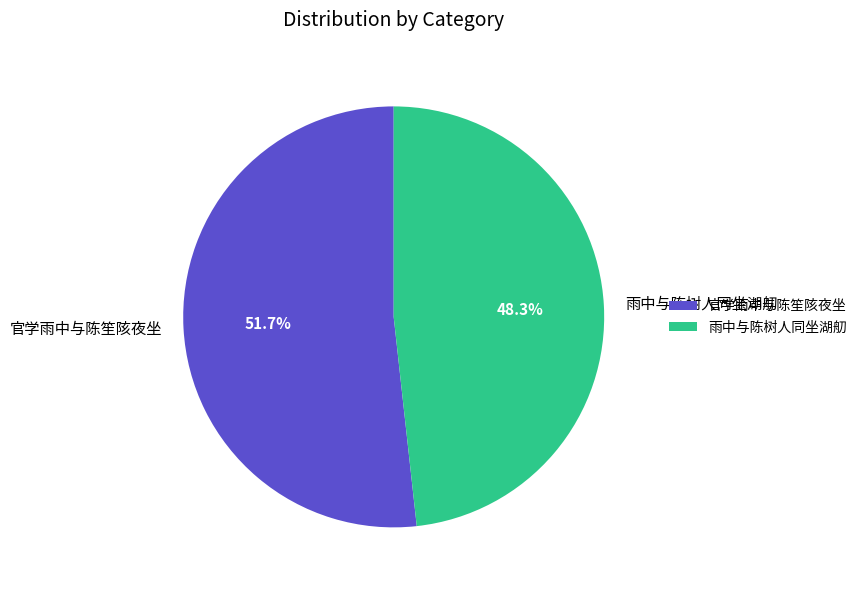

What percentage is NOT represented by 官学雨中与陈笙陔夜坐?

48.3%